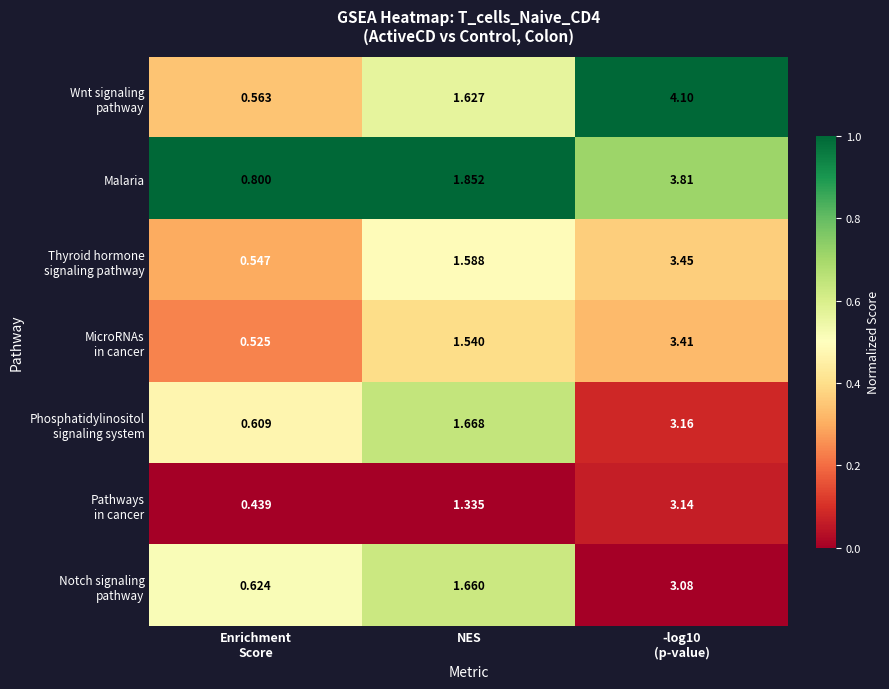

Which series has the largest total across all categories?

Malaria